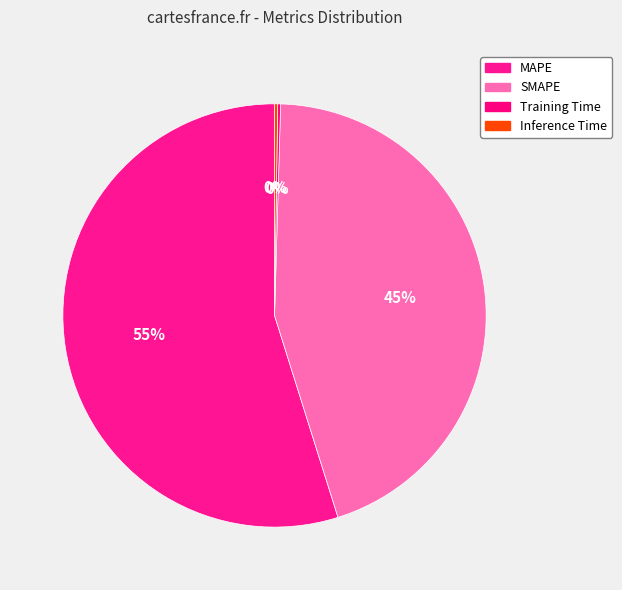

Does Inference Time represent more than half of the total?

No